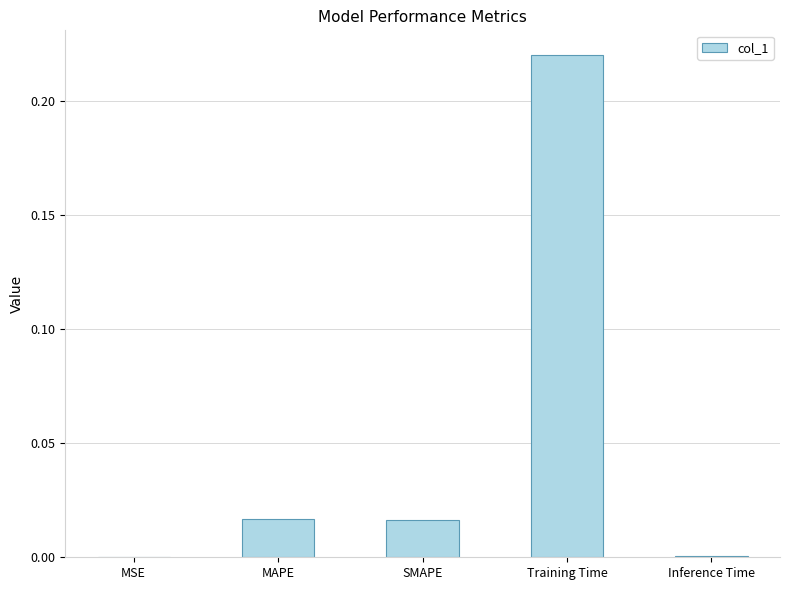

Read the value at Training Time.

0.2